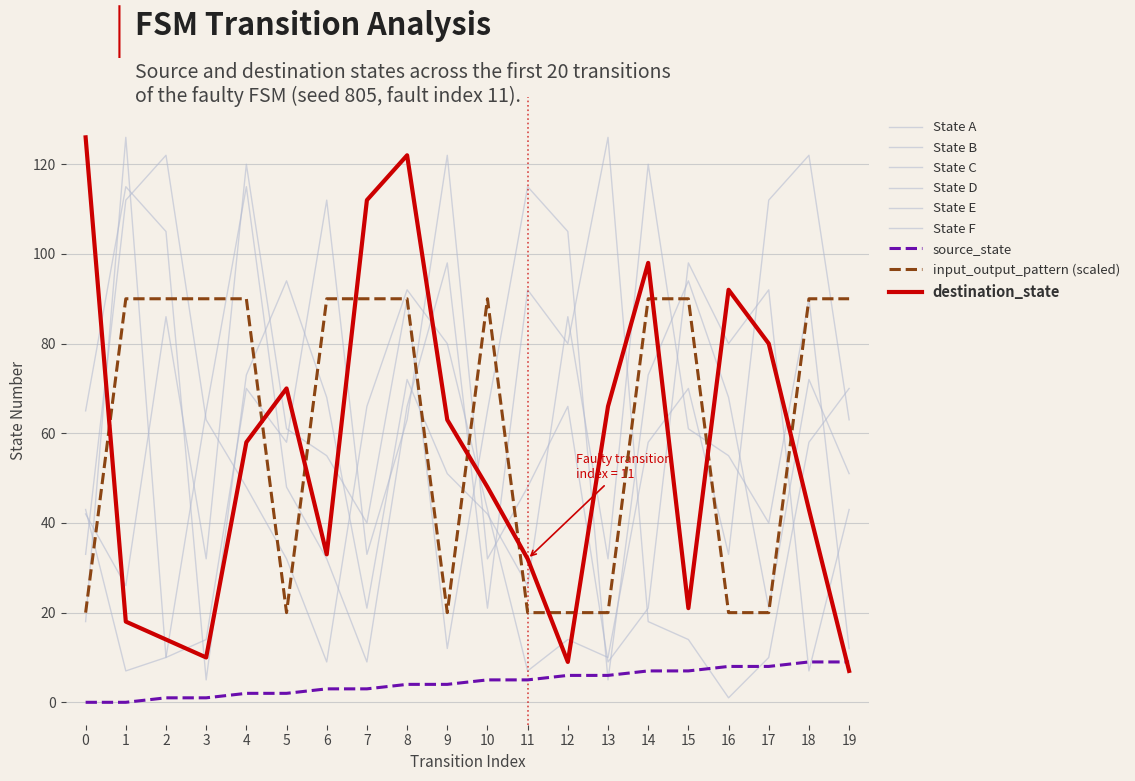

Does the chart display data point markers on the line(s)?

No